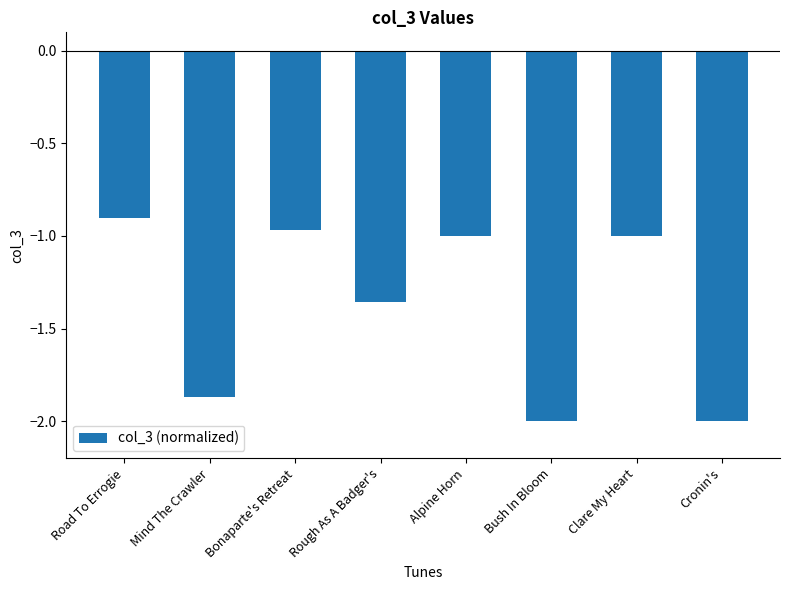

What is the label of the 3rd bar from the right?

Bush In Bloom